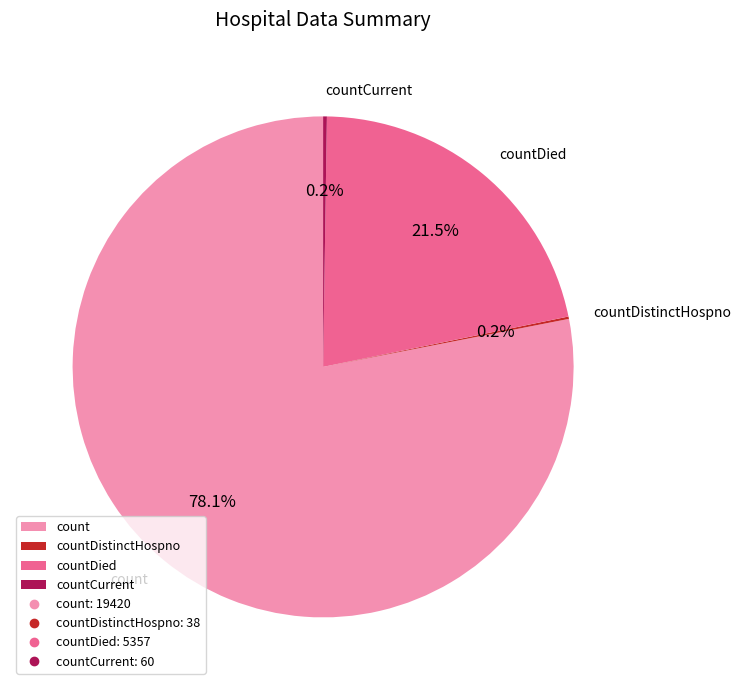

What percentage do count and countDied together represent?

99.6%